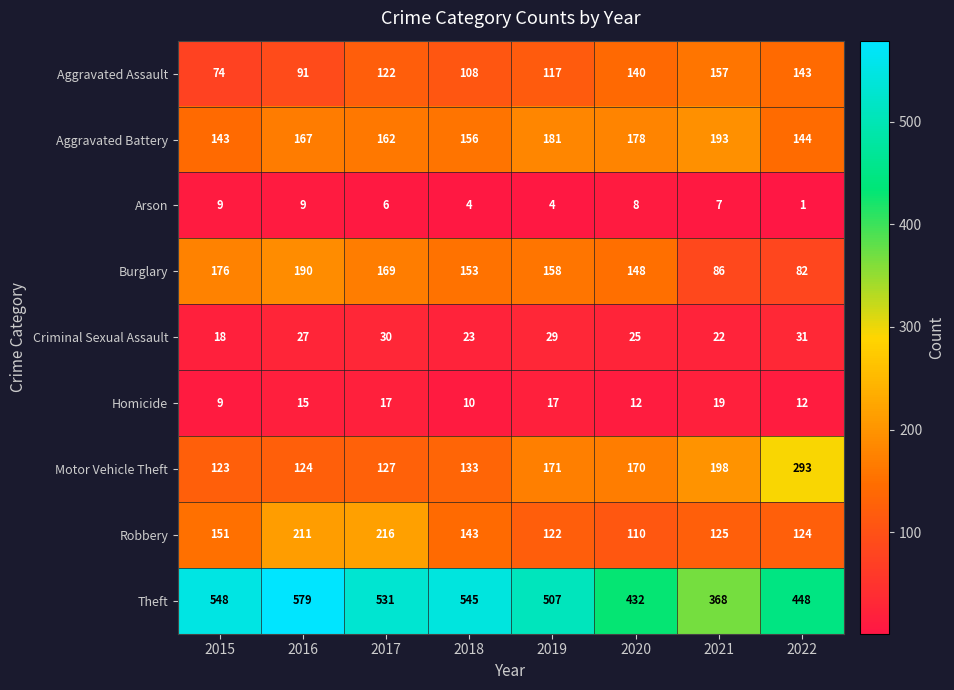

How many data points does each series have?

8